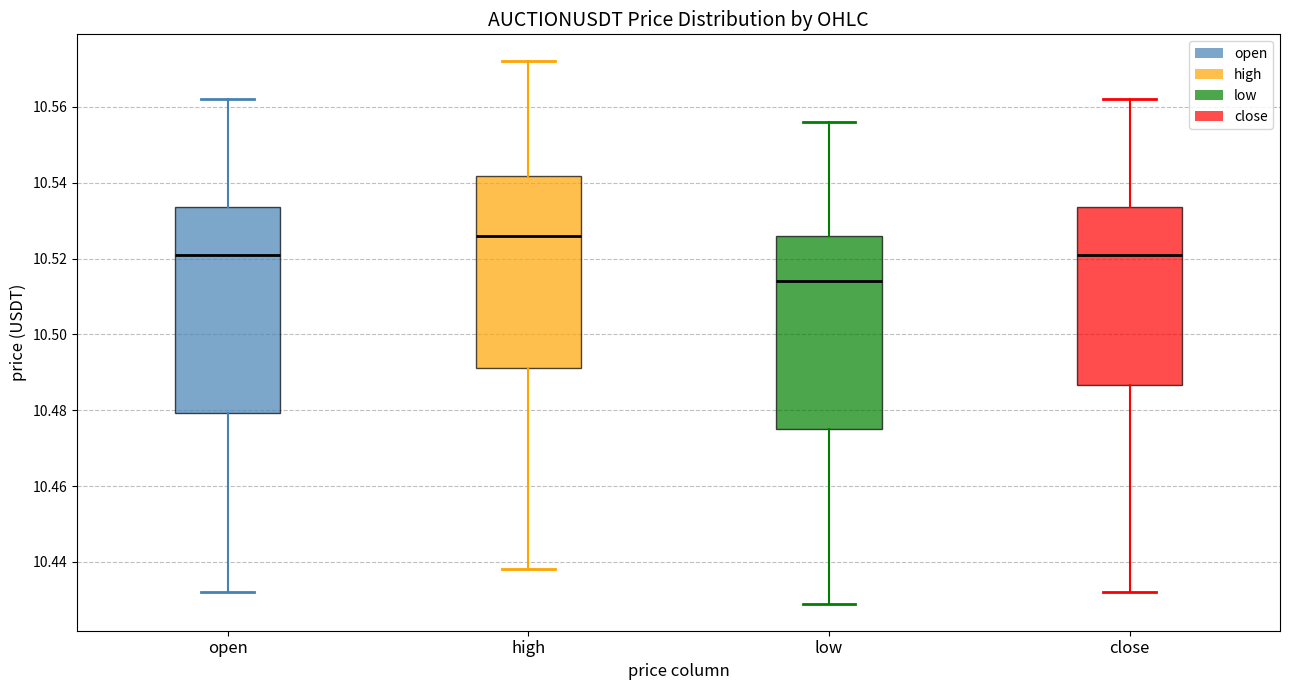

Where does the upper whisker of the box for open end on the y-axis? The values are not printed on the chart, so give them approximately, as read against the axis.

10.562